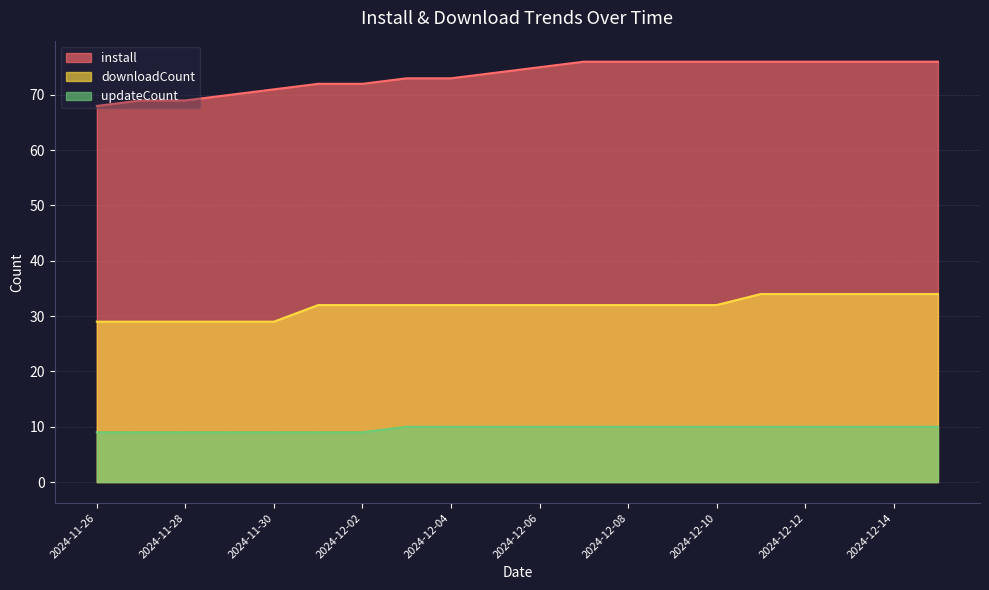

What is the sum of the downloadCount values at 2024-11-26 and 2024-12-10?

61